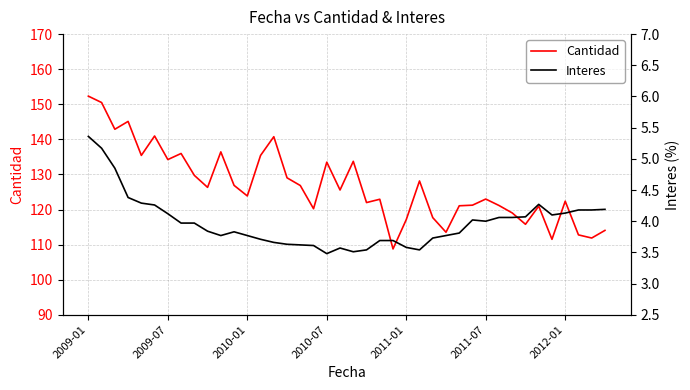

At which label does Cantidad first exceed 125?

2009-01